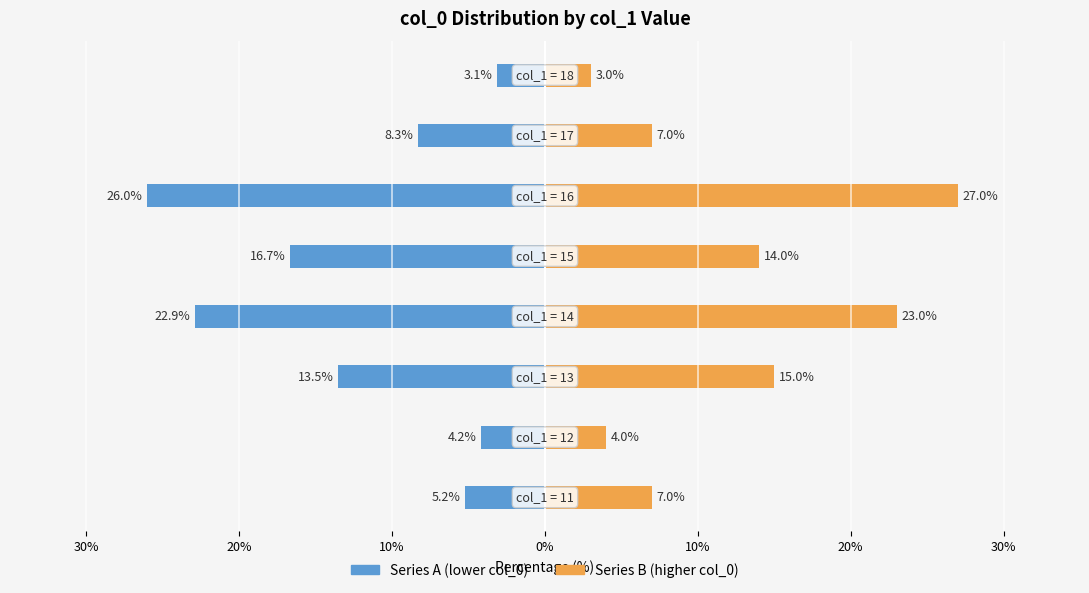

What is the difference between the maximum and minimum values in the Series A (lower col_0) series?

22.9